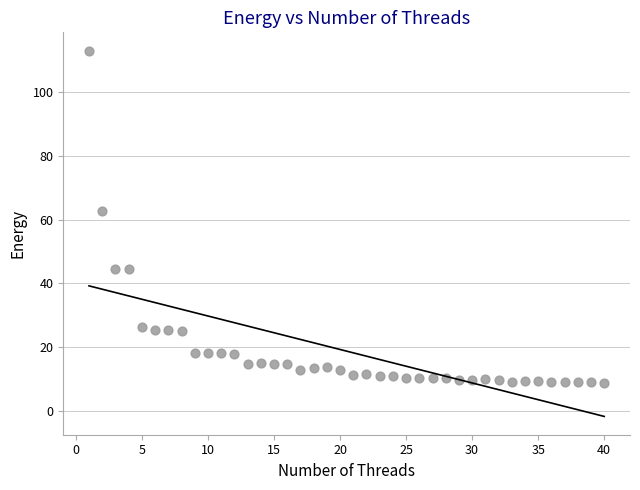

What Y value in the scatter plot is closest to 60?

62.8